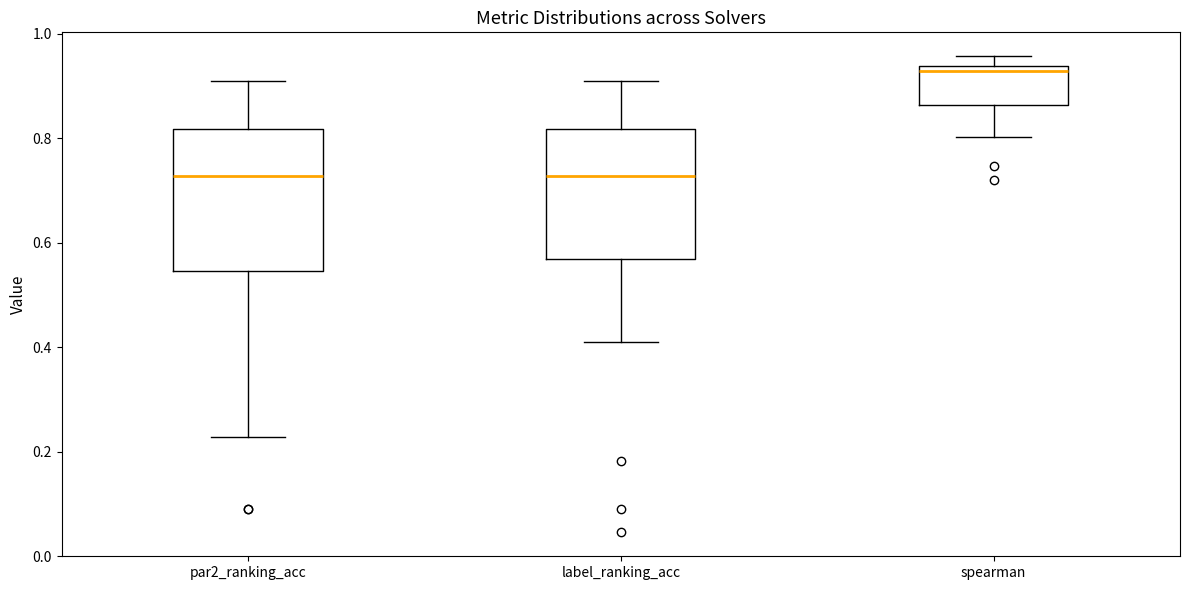

Reading left to right, read every box against the y-axis: the position of its median line, the range the box covers, and the ends of its whiskers. The values are not printed on the chart, so give them approximately, as read against the axis.

par2_ranking_acc: median 0.72, box 0.54 to 0.82, whiskers 0.22 to 0.90
label_ranking_acc: median 0.72, box 0.56 to 0.82, whiskers 0.40 to 0.90
spearman: median 0.92, box 0.86 to 0.94, whiskers 0.80 to 0.96